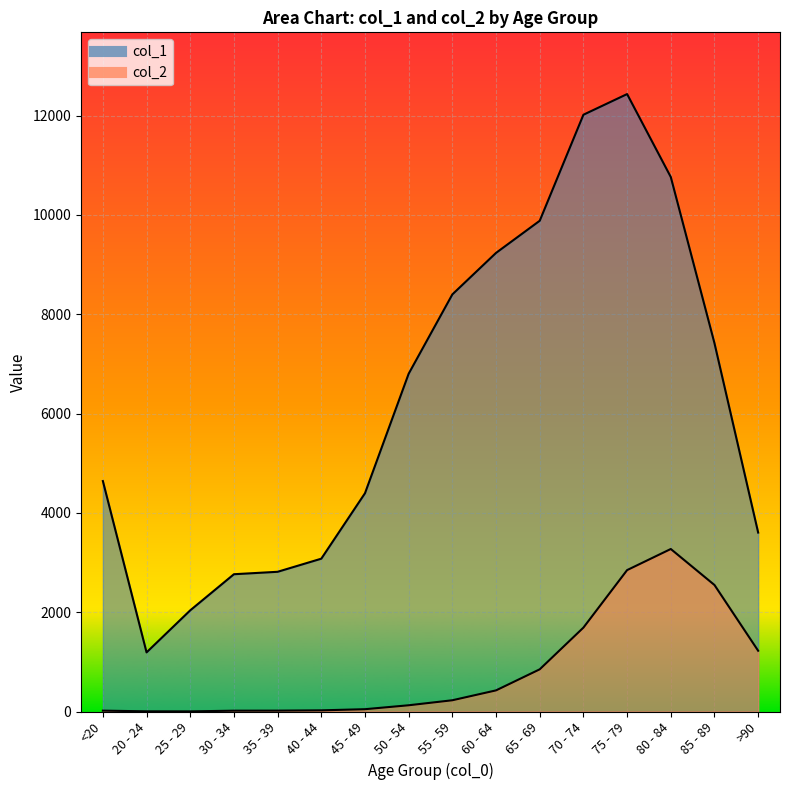

At which label does col_2 reach its peak?

80 - 84